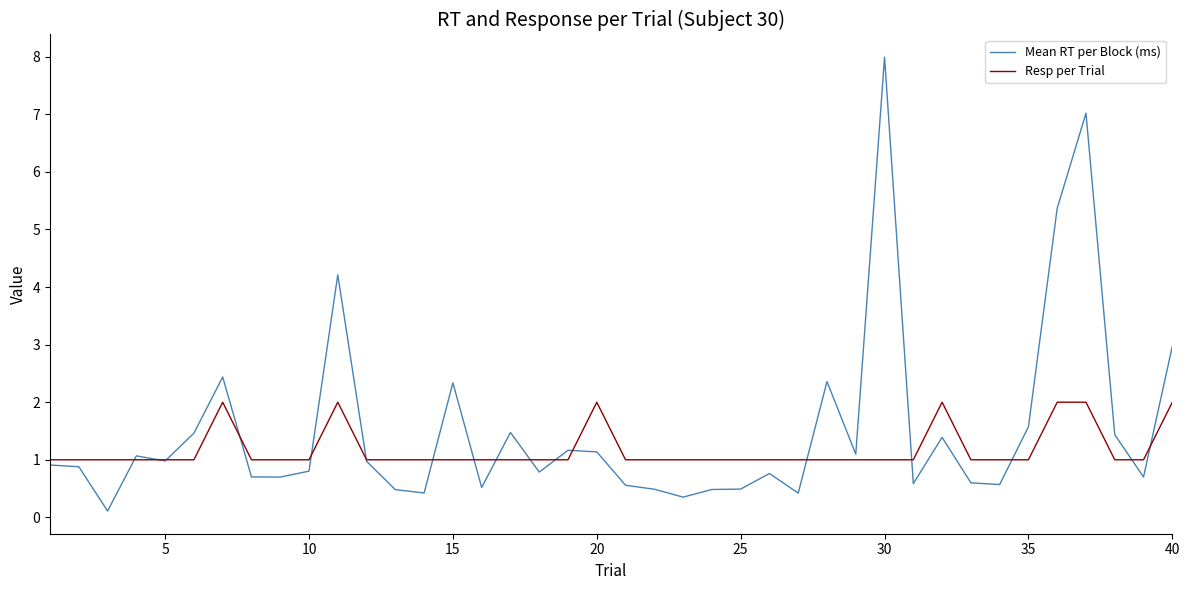

What is the greatest value displayed?

8.0